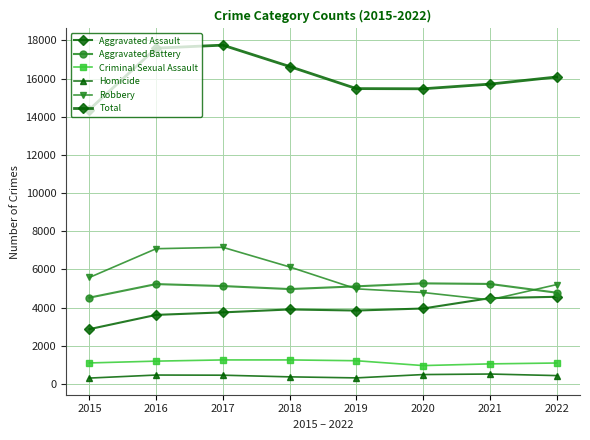

Which series has the largest range (max minus min)?

Total